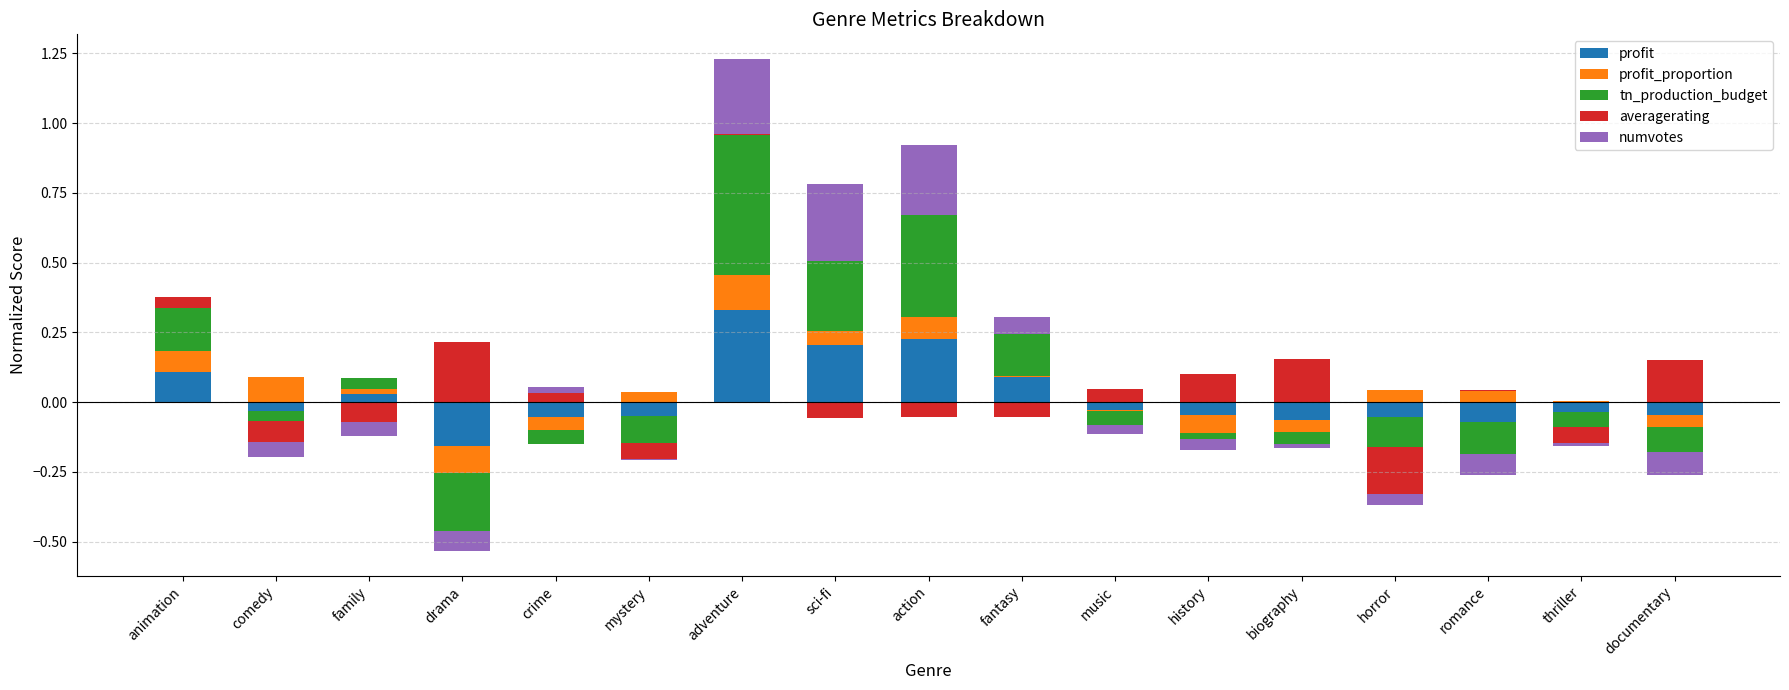

What is the highest value of the profit_proportion series?

0.1